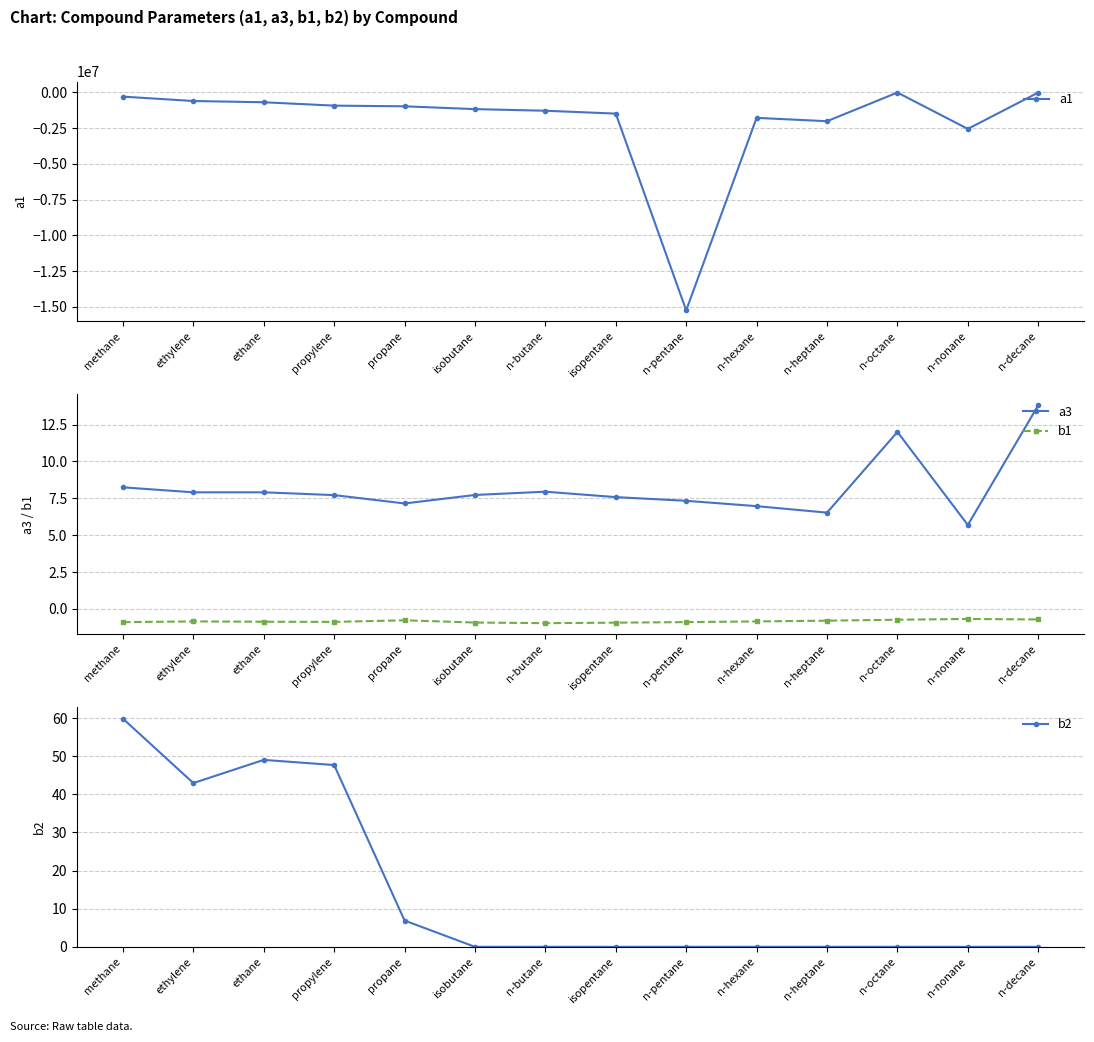

What is the average value of the a1 series?

-2072391.9